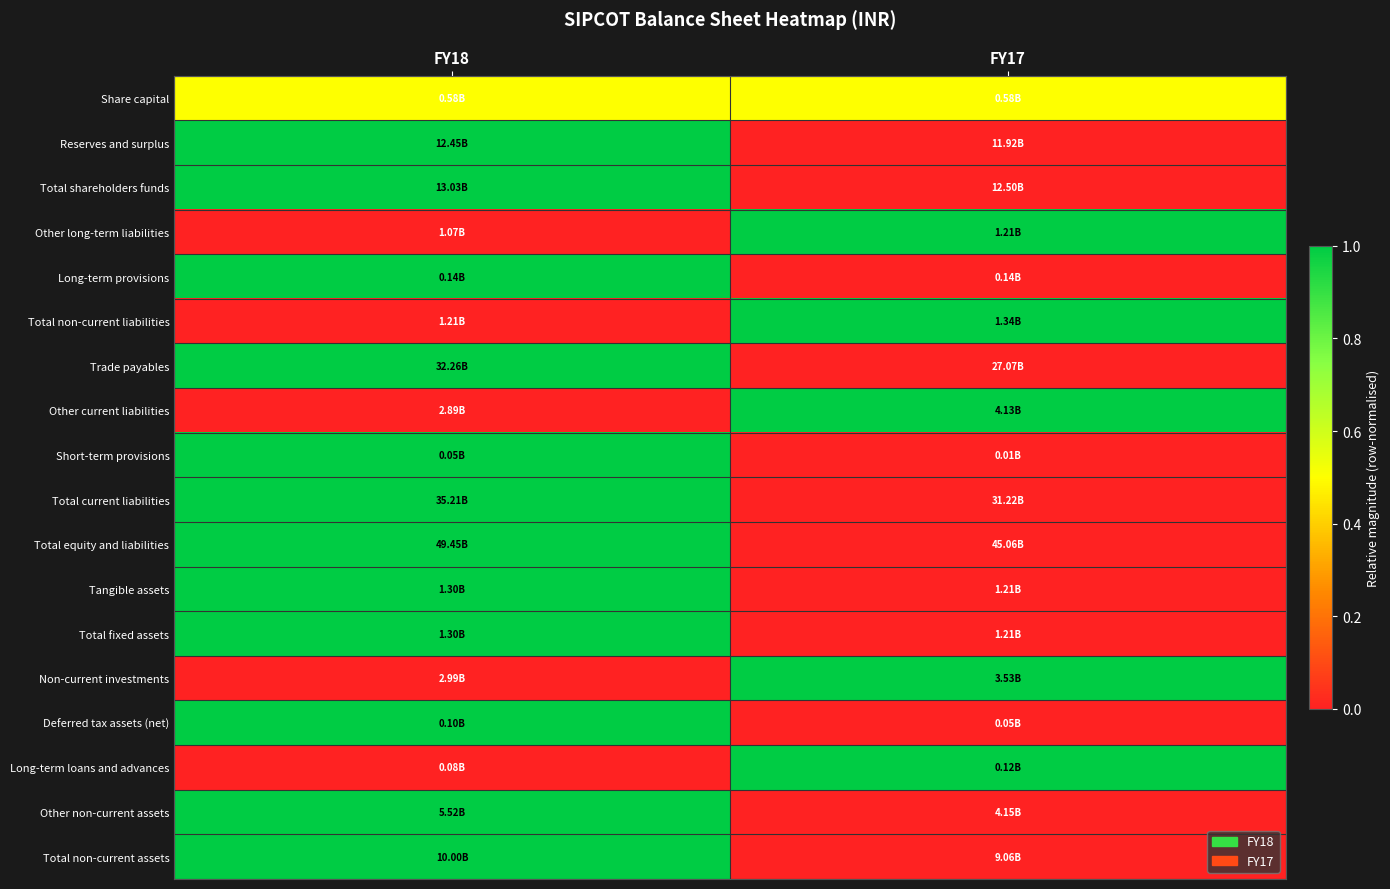

Reading left to right, list all the values displayed in this chart.

Share capital: FY18=0.5	FY17=0.5
Reserves and surplus: FY18=1.0	FY17=0.0
Total shareholders funds: FY18=1.0	FY17=0.0
Other long-term liabilities: FY18=0.0	FY17=1.0
Long-term provisions: FY18=1.0	FY17=0.0
Total non-current liabilities: FY18=0.0	FY17=1.0
Trade payables: FY18=1.0	FY17=0.0
Other current liabilities: FY18=0.0	FY17=1.0
Short-term provisions: FY18=1.0	FY17=0.0
Total current liabilities: FY18=1.0	FY17=0.0
Total equity and liabilities: FY18=1.0	FY17=0.0
Tangible assets: FY18=1.0	FY17=0.0
Total fixed assets: FY18=1.0	FY17=0.0
Non-current investments: FY18=0.0	FY17=1.0
Deferred tax assets (net): FY18=1.0	FY17=0.0
Long-term loans and advances: FY18=0.0	FY17=1.0
Other non-current assets: FY18=1.0	FY17=0.0
Total non-current assets: FY18=1.0	FY17=0.0